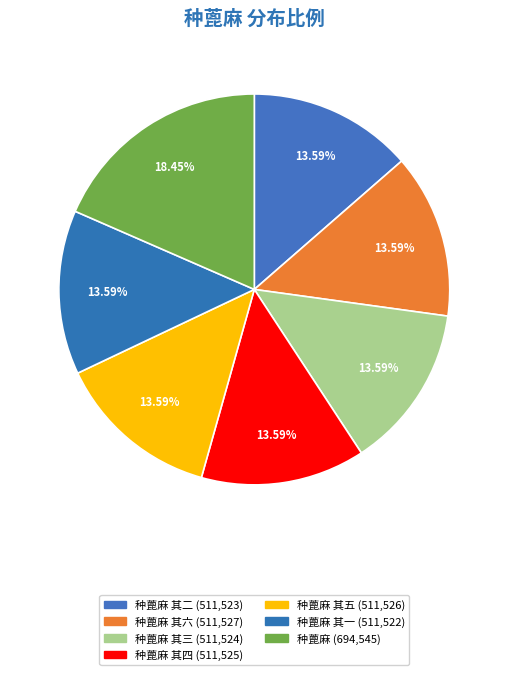

Count the number of slices in the pie.

7